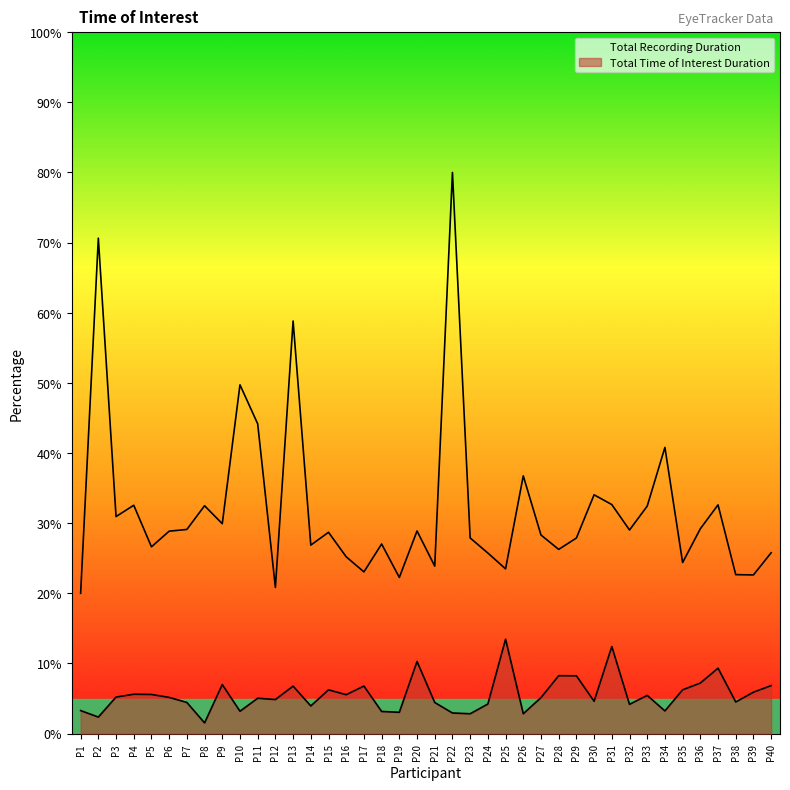

Is it true that the value at P13 is 32.9?

False